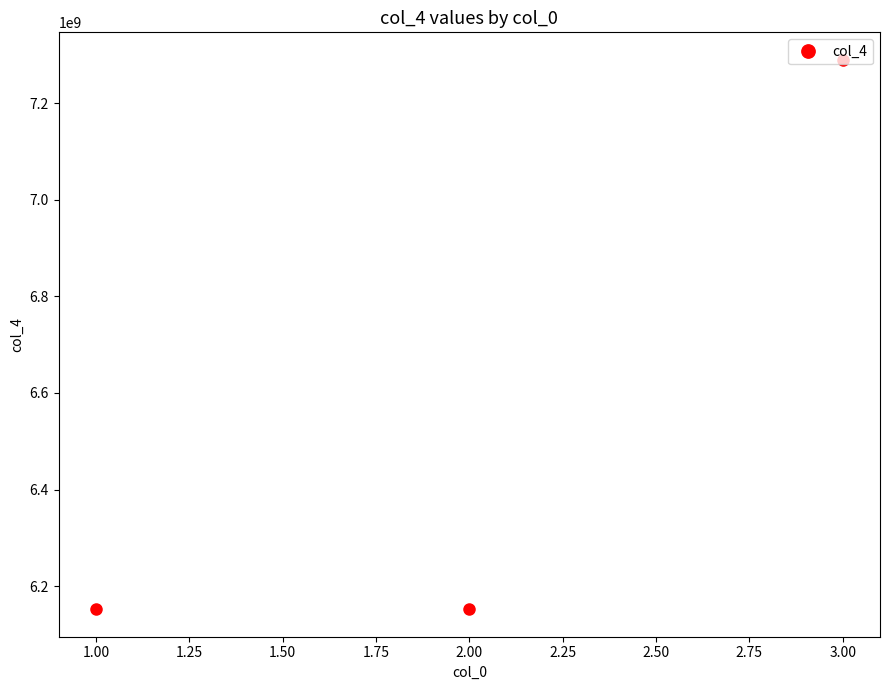

Where is the data nearest to the value 6720843630?

1.00